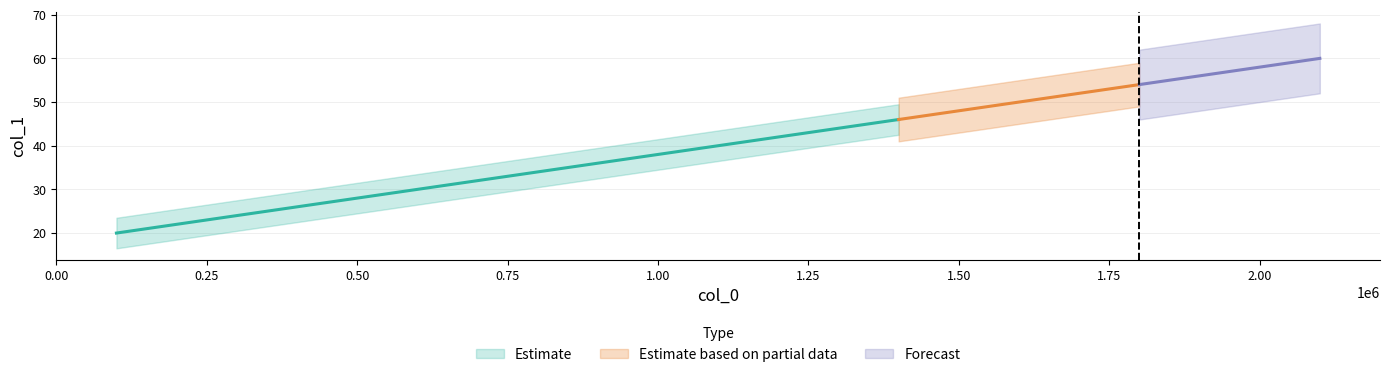

What is the approximate value at 700000, to the nearest 10?

30